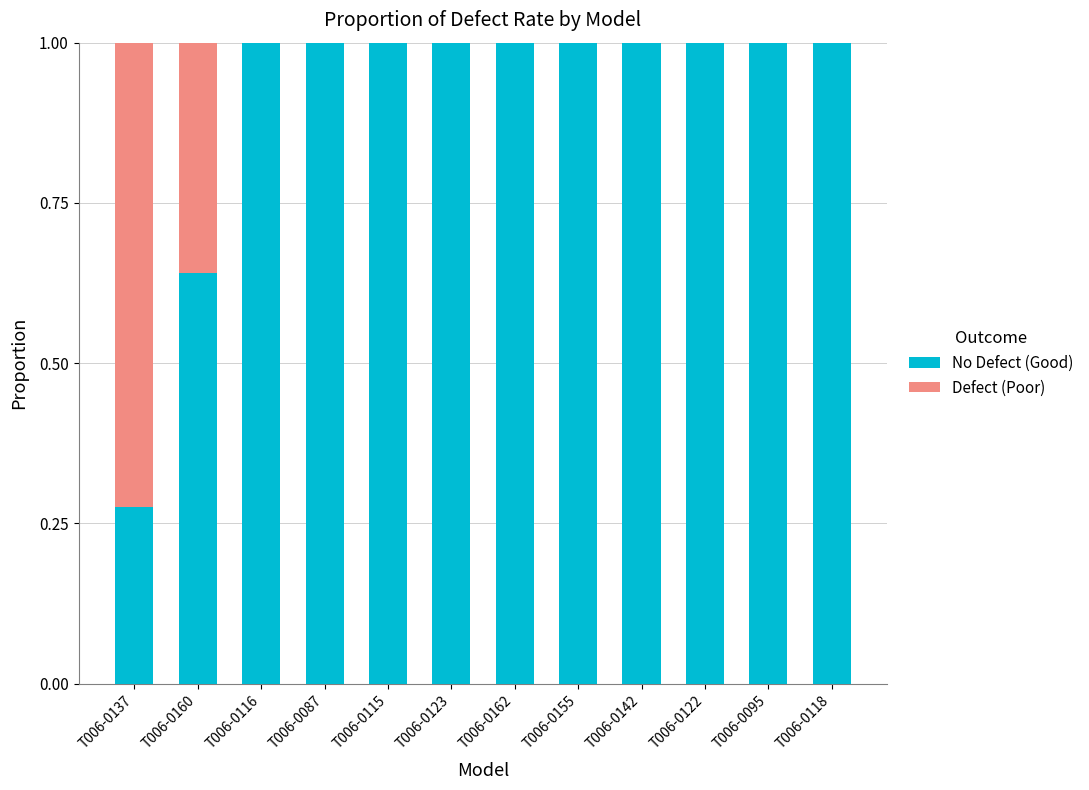

What is the average value of the No Defect (Good) series?

0.9